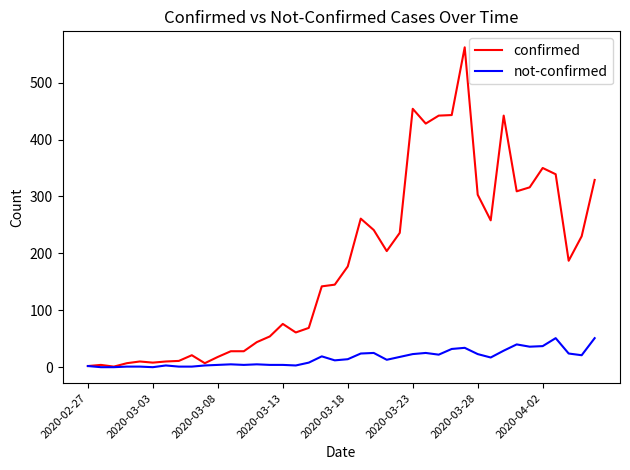

List the series in order of their overall mean, lowest first.

not-confirmed, confirmed